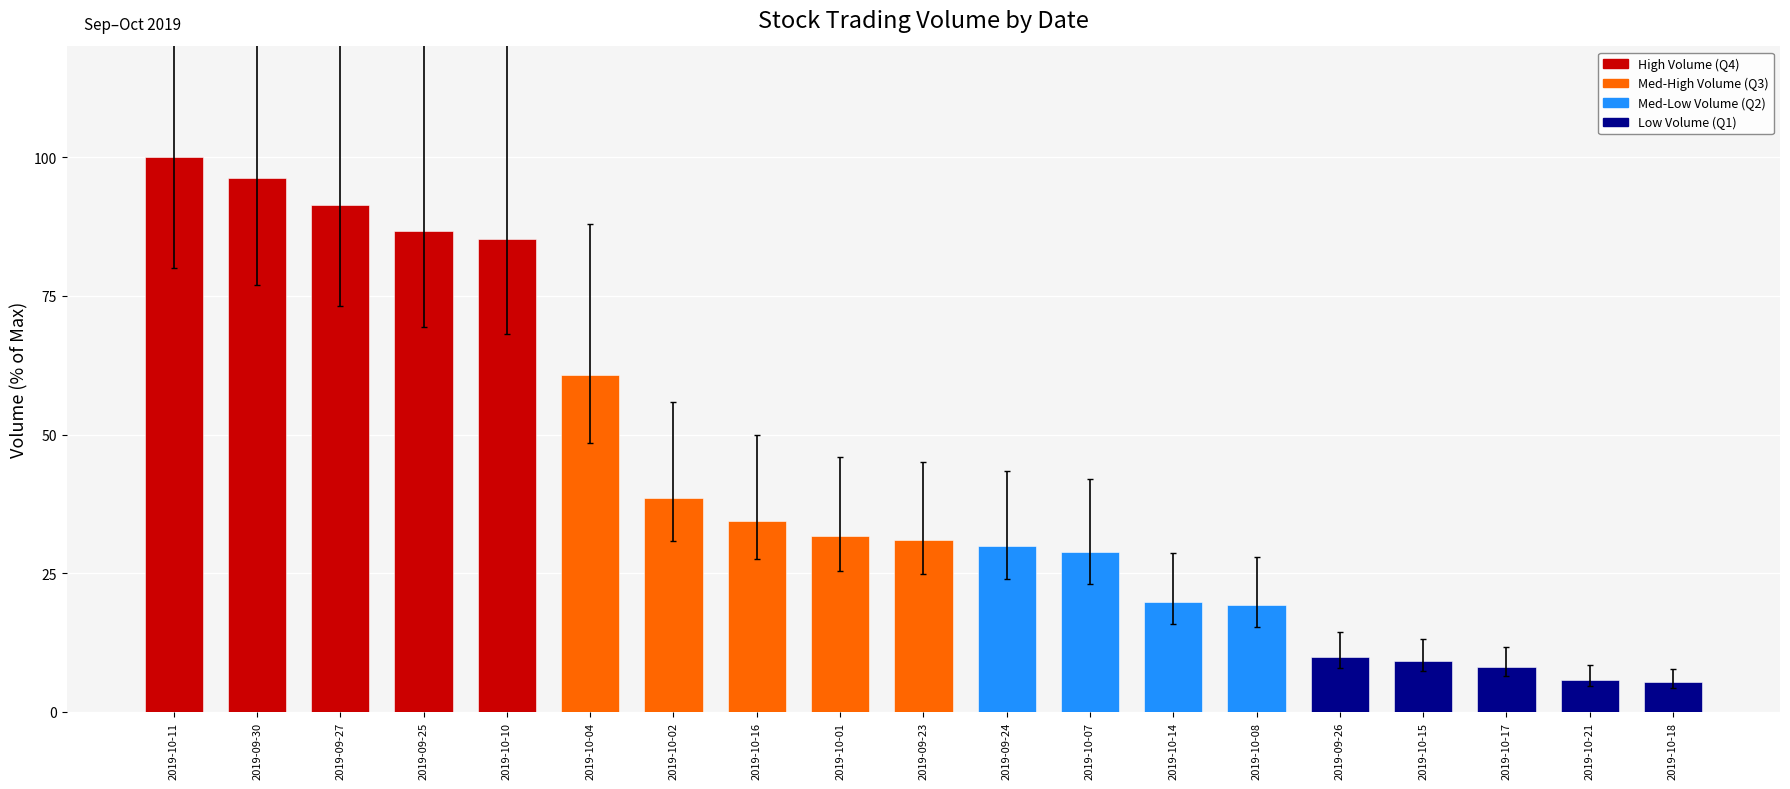

What is the difference between the maximum and minimum values?

94.6